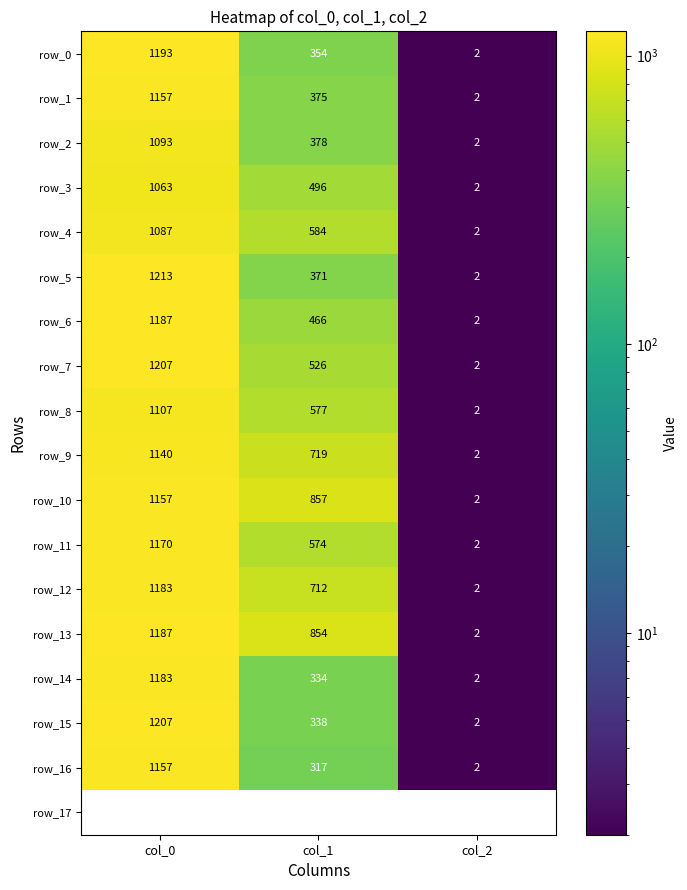

List the labels in order of row_4 value, smallest first.

col_2, col_1, col_0